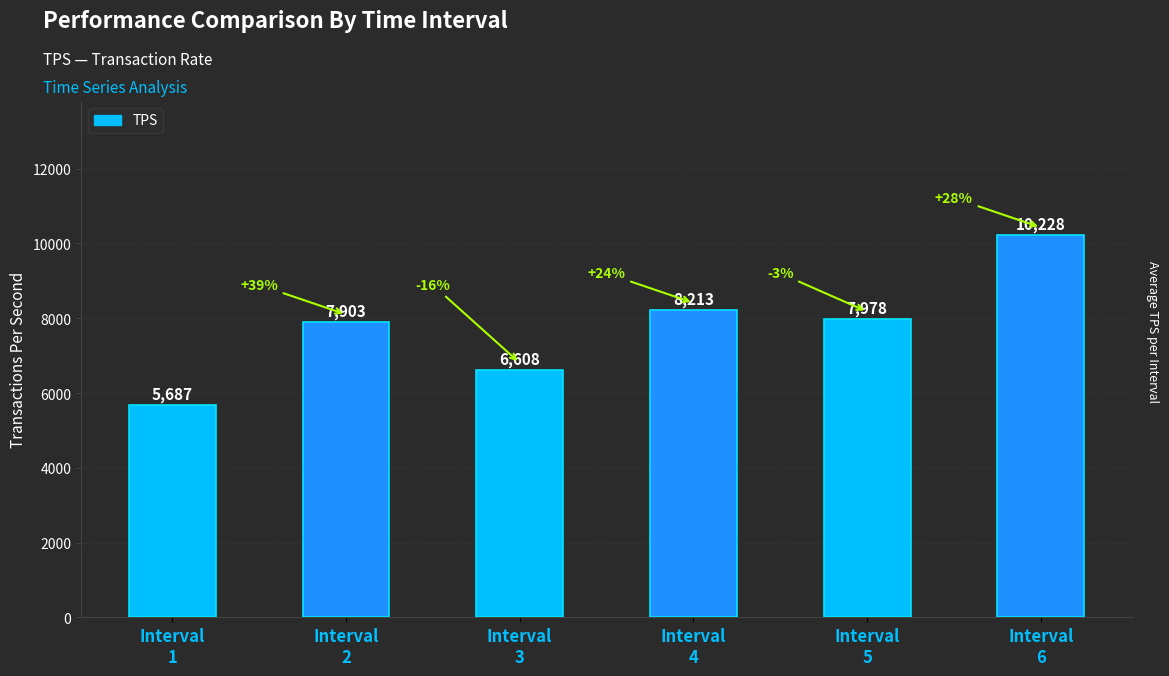

Between Interval
3 and Interval
5, which is larger?

Interval
5